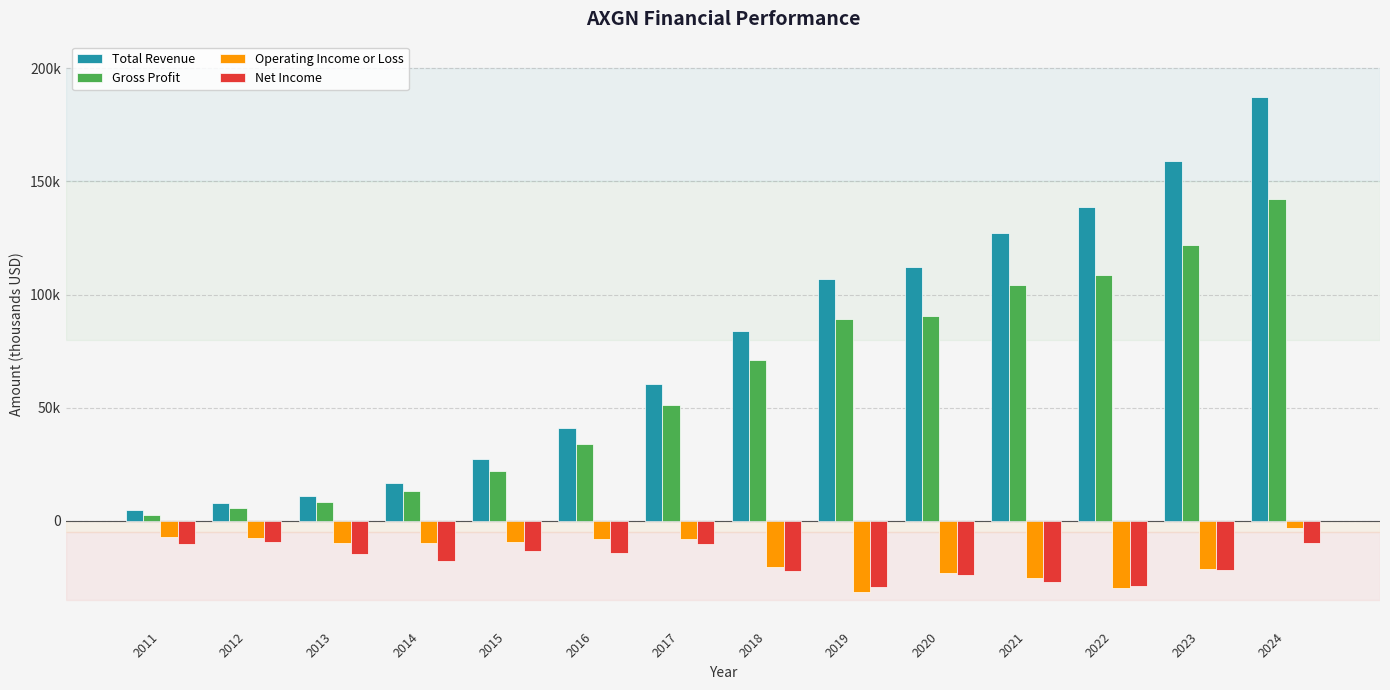

What are all the series names shown in the legend?

Total Revenue, Gross Profit, Operating Income or Loss, Net Income